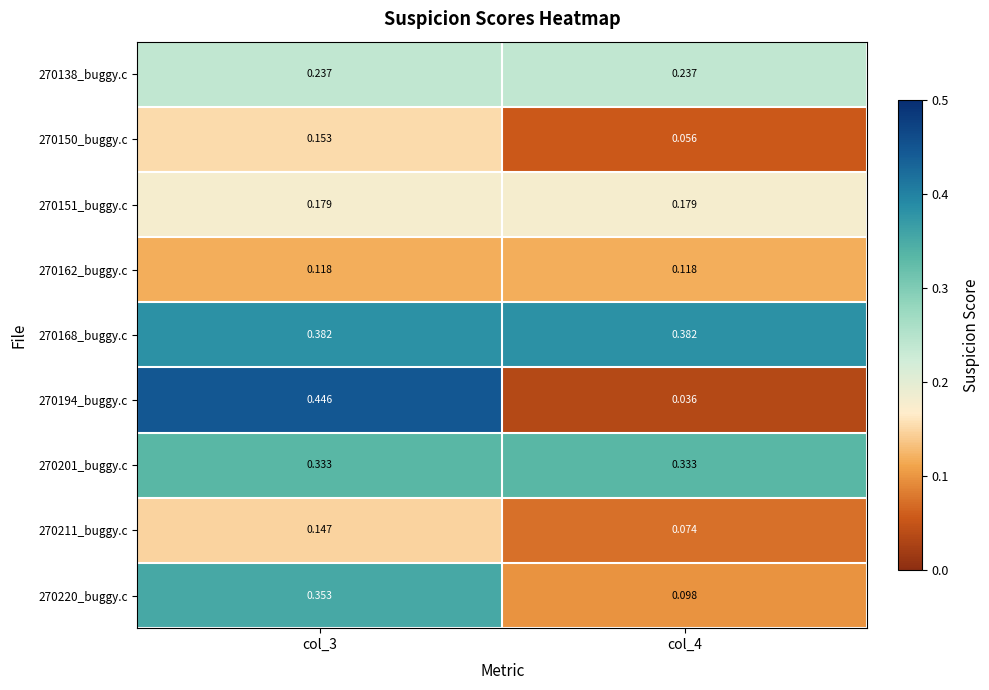

Rank the series at col_3 from lowest to highest value.

270162_buggy.c, 270211_buggy.c, 270150_buggy.c, 270151_buggy.c, 270138_buggy.c, 270201_buggy.c, 270220_buggy.c, 270168_buggy.c, 270194_buggy.c